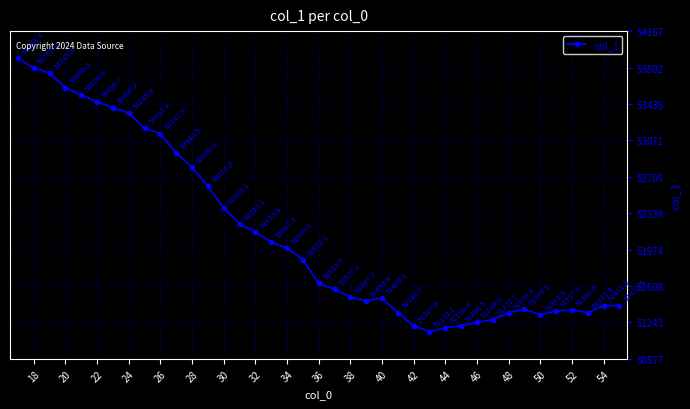

What is the difference between the maximum and minimum values?

2742.2